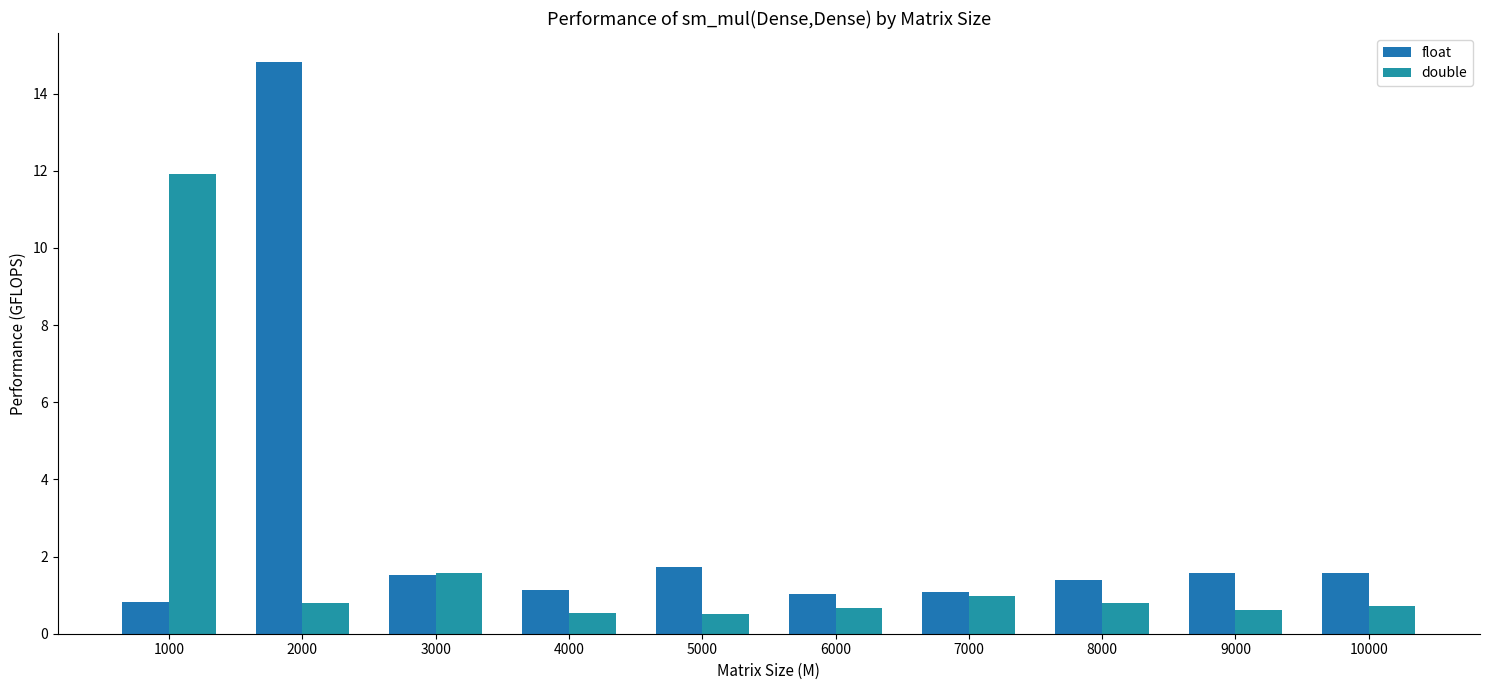

Where is double nearest to the value 6?

3000